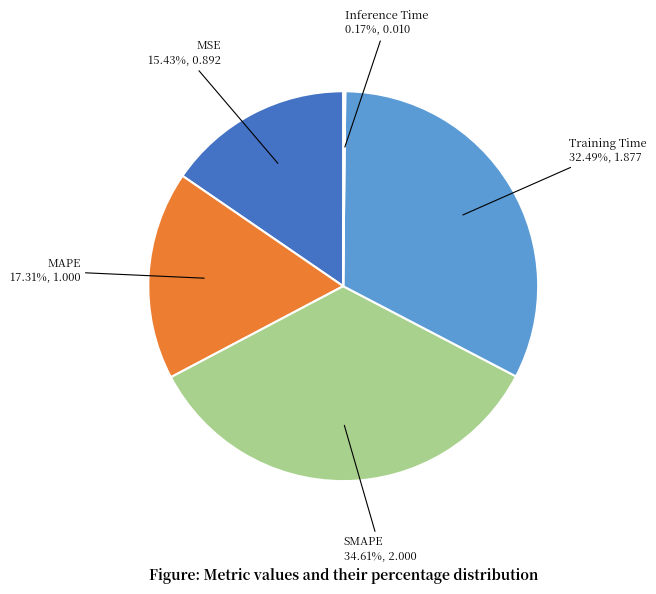

What portion of the pie excludes SMAPE?

65.4%